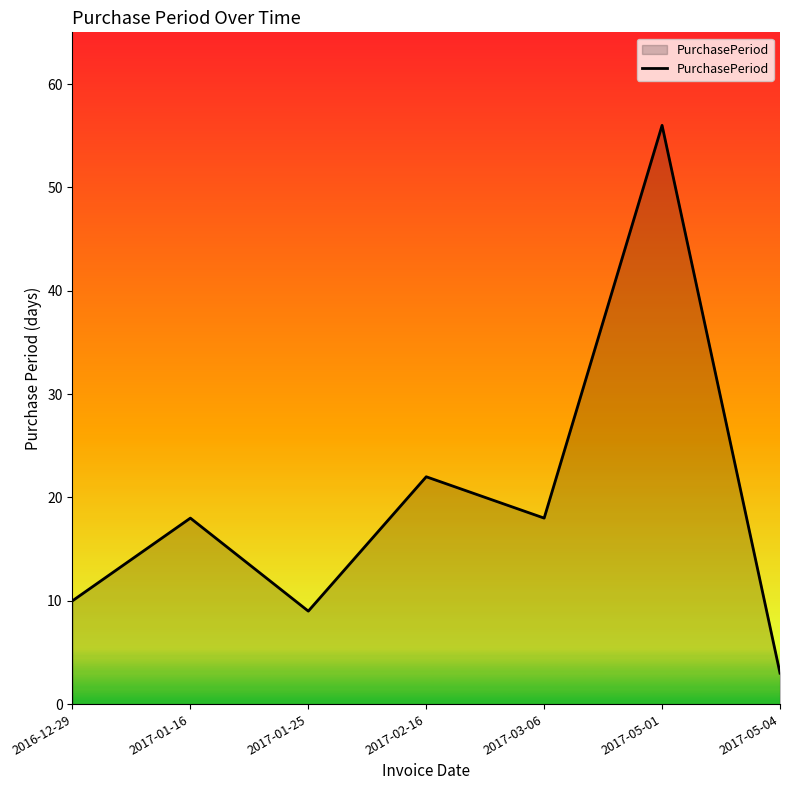

Reading left to right, extract all data points from this chart.

10	18	9	22	18	56	3